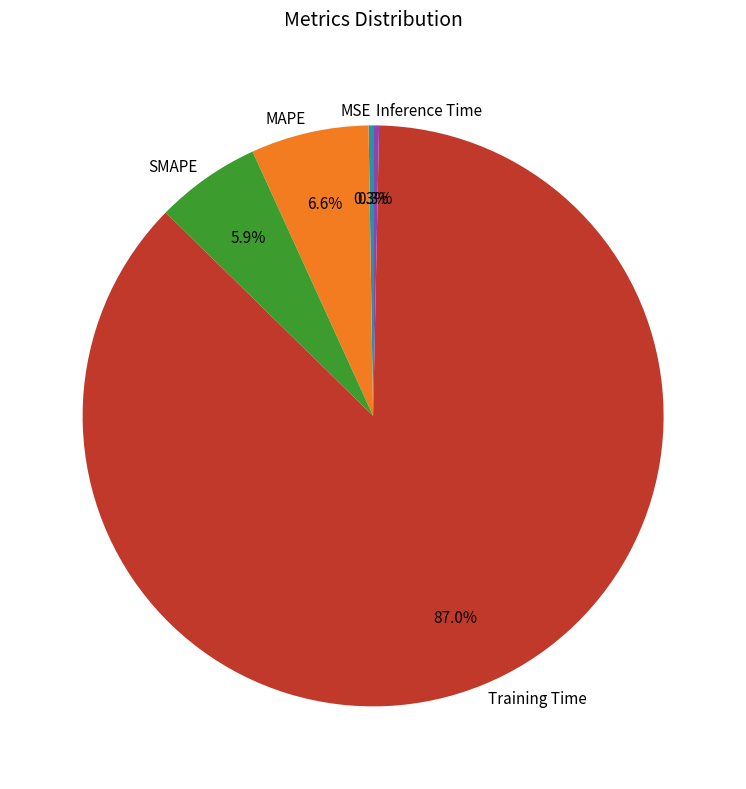

Is it true that SMAPE is 6% of the pie?

True